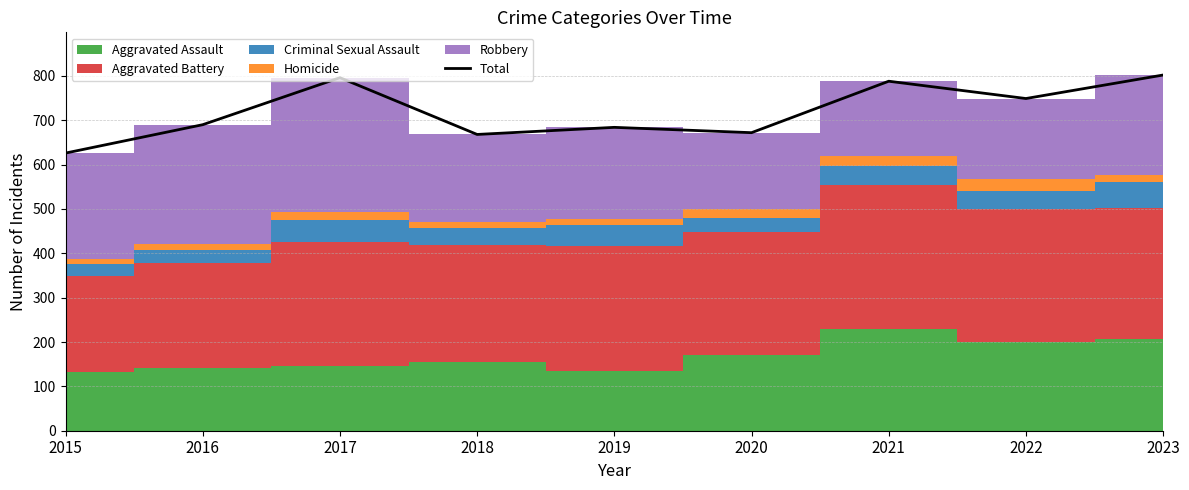

How many data points are less than 690?

4